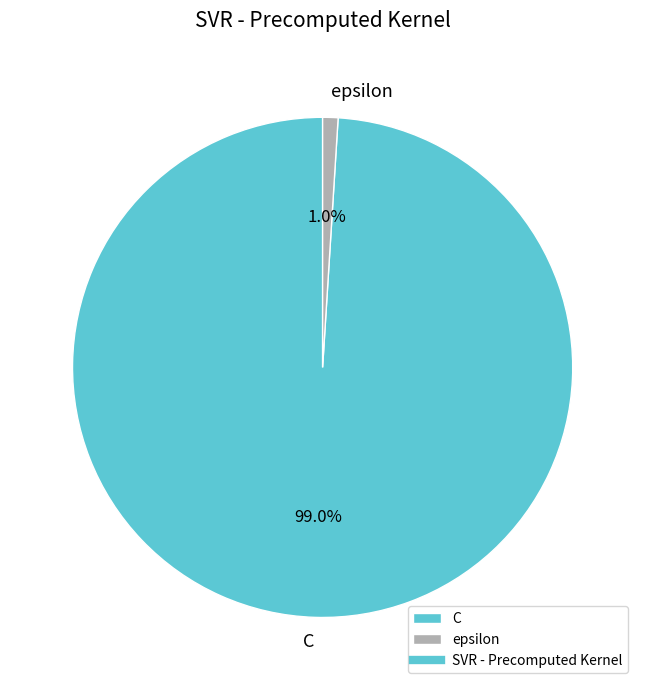

Count the number of slices in the pie.

2